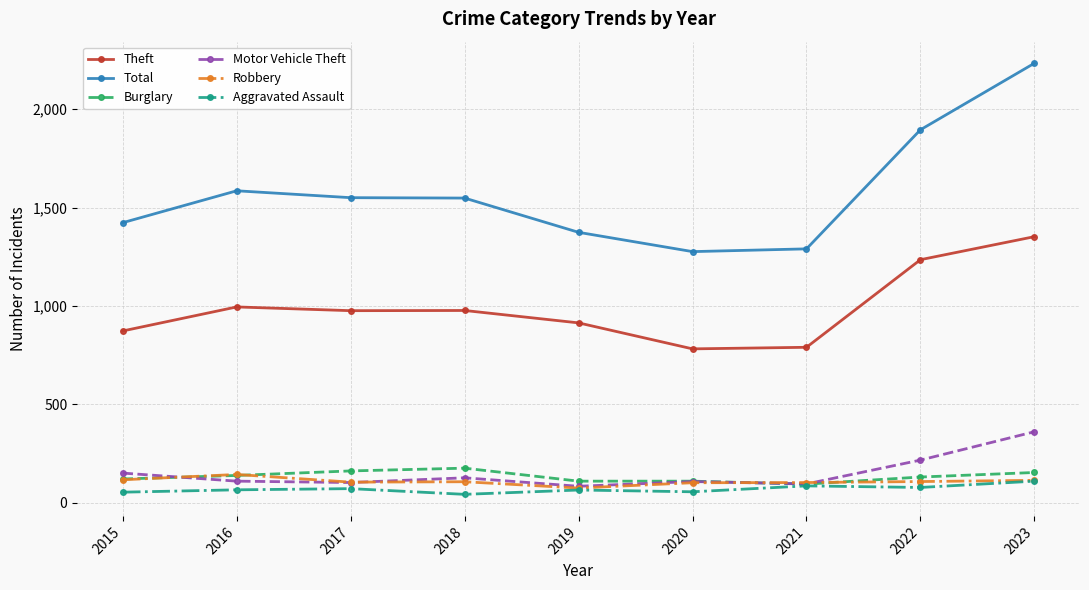

True or false: Robbery and Total cross at least once.

False